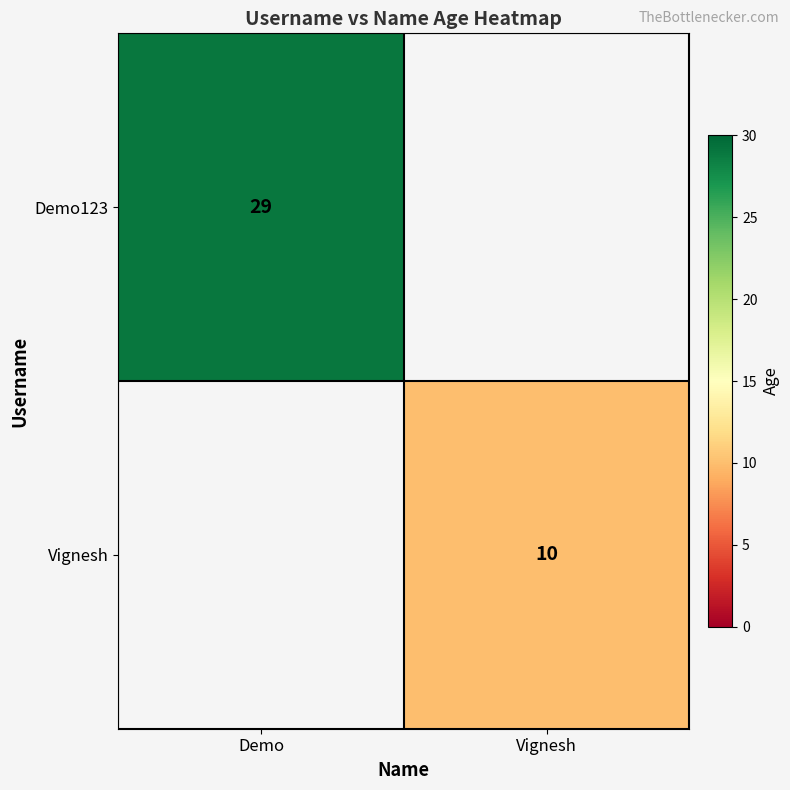

Is the value of Demo123 at Demo greater than the value of Vignesh at Vignesh?

Yes